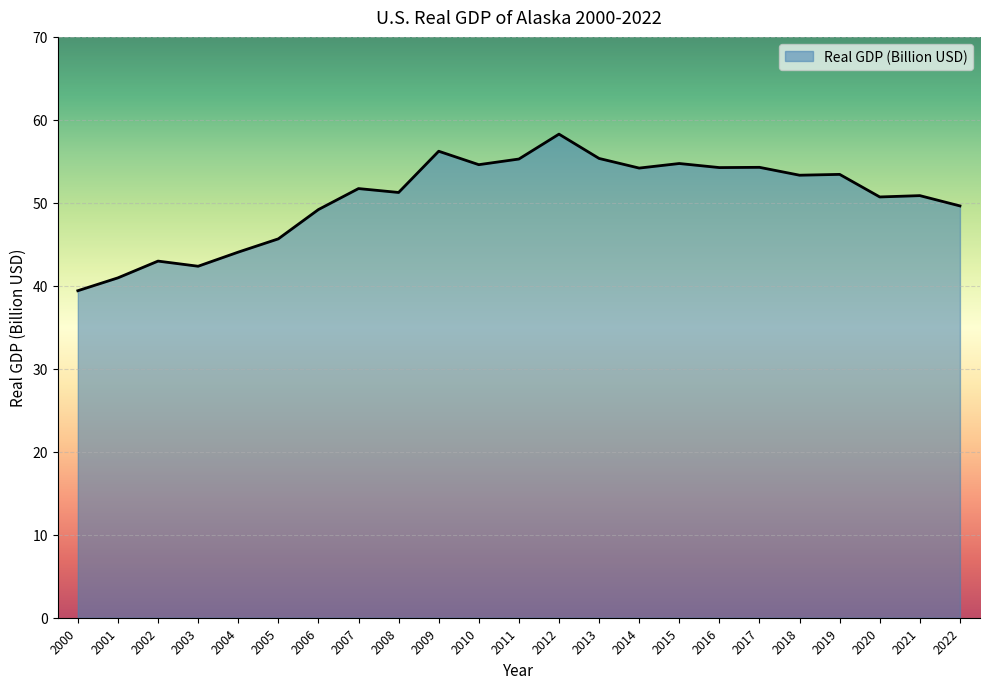

At which label is the value closest to 48?

2006